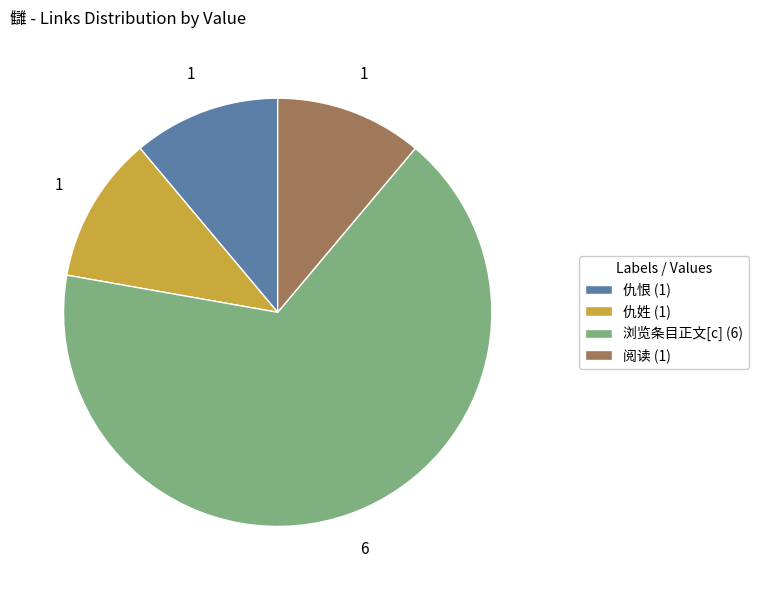

Which category accounts for the majority?

浏览条目正文[c]